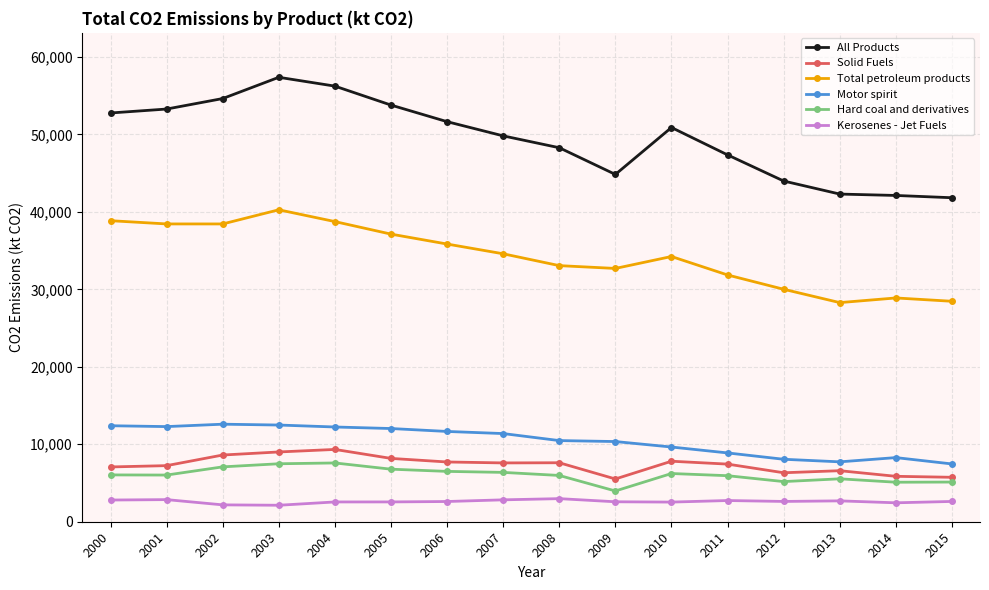

What is the difference between the maximum and minimum values in the Kerosenes - Jet Fuels series?

853.2